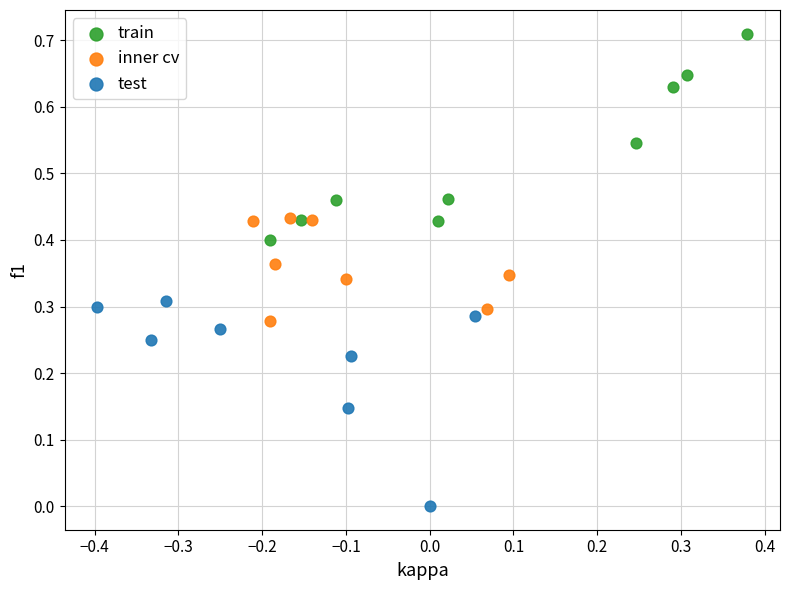

Which series contains the highest Y value?

train